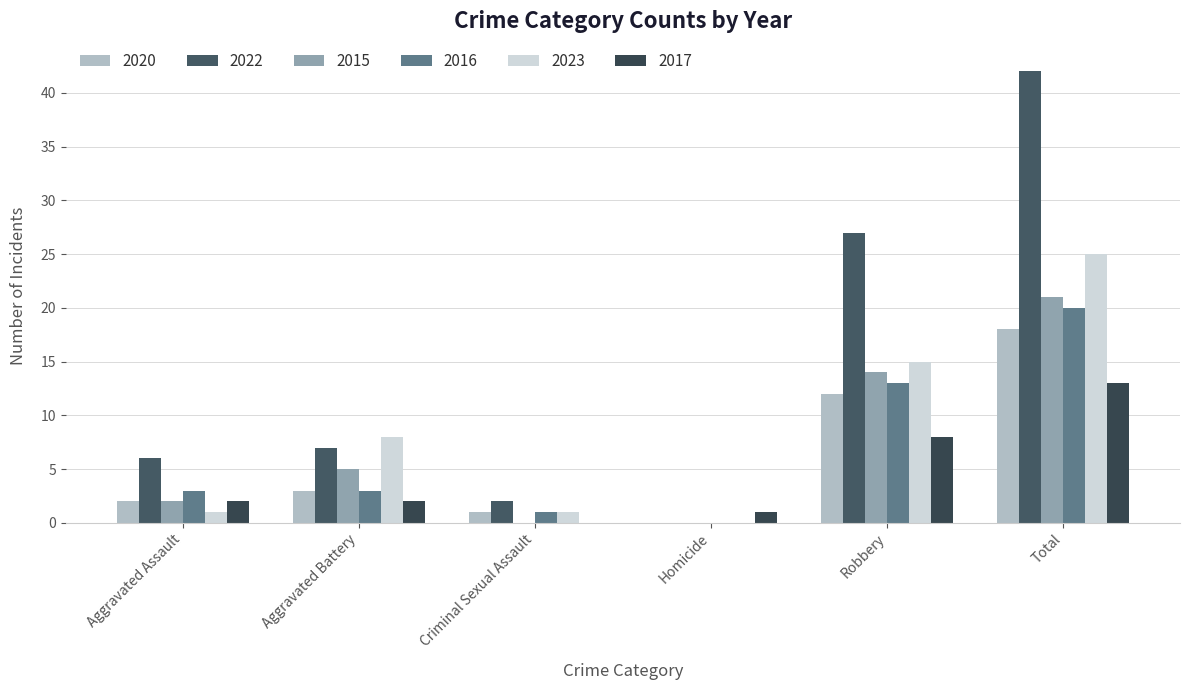

The value of 2016 at Criminal Sexual Assault is 2. True or false?

False